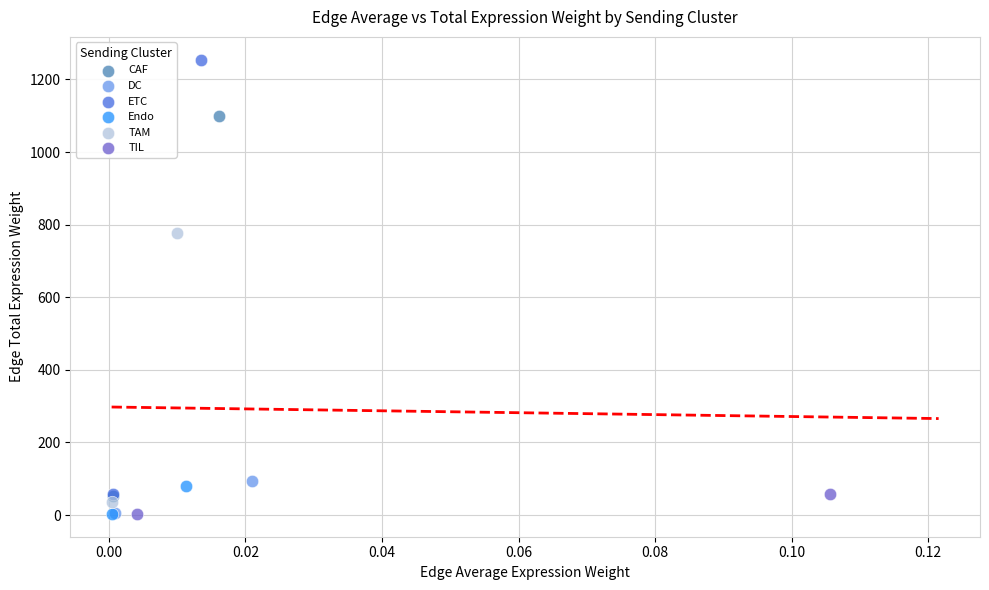

What are all the series names shown in the legend?

CAF, DC, ETC, Endo, TAM, TIL